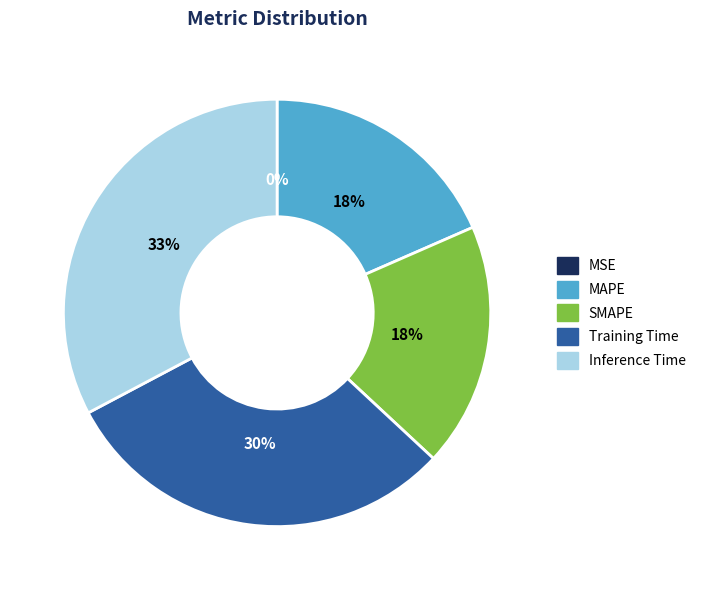

Does SMAPE account for over 50% of the chart?

No